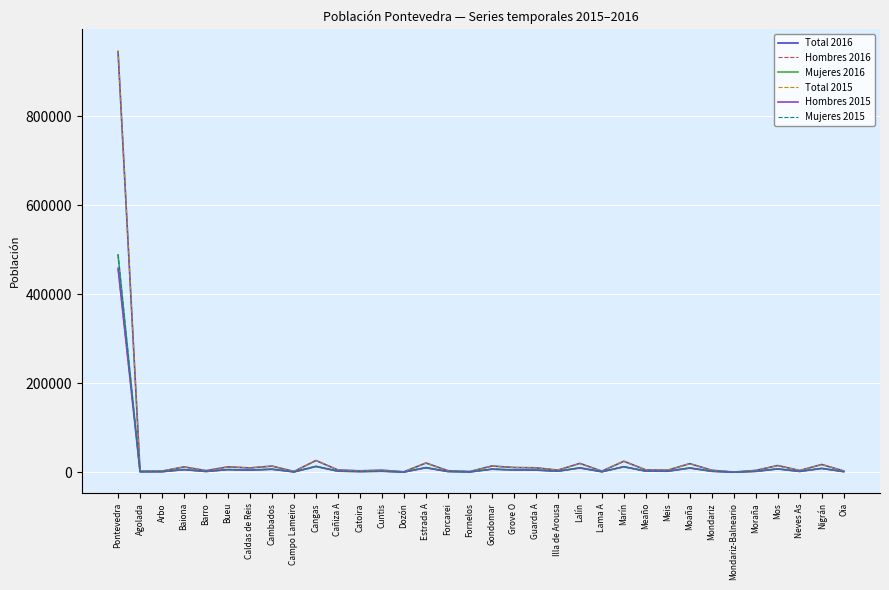

What is the difference between the maximum and minimum values in the Mujeres 2015 series?

488937